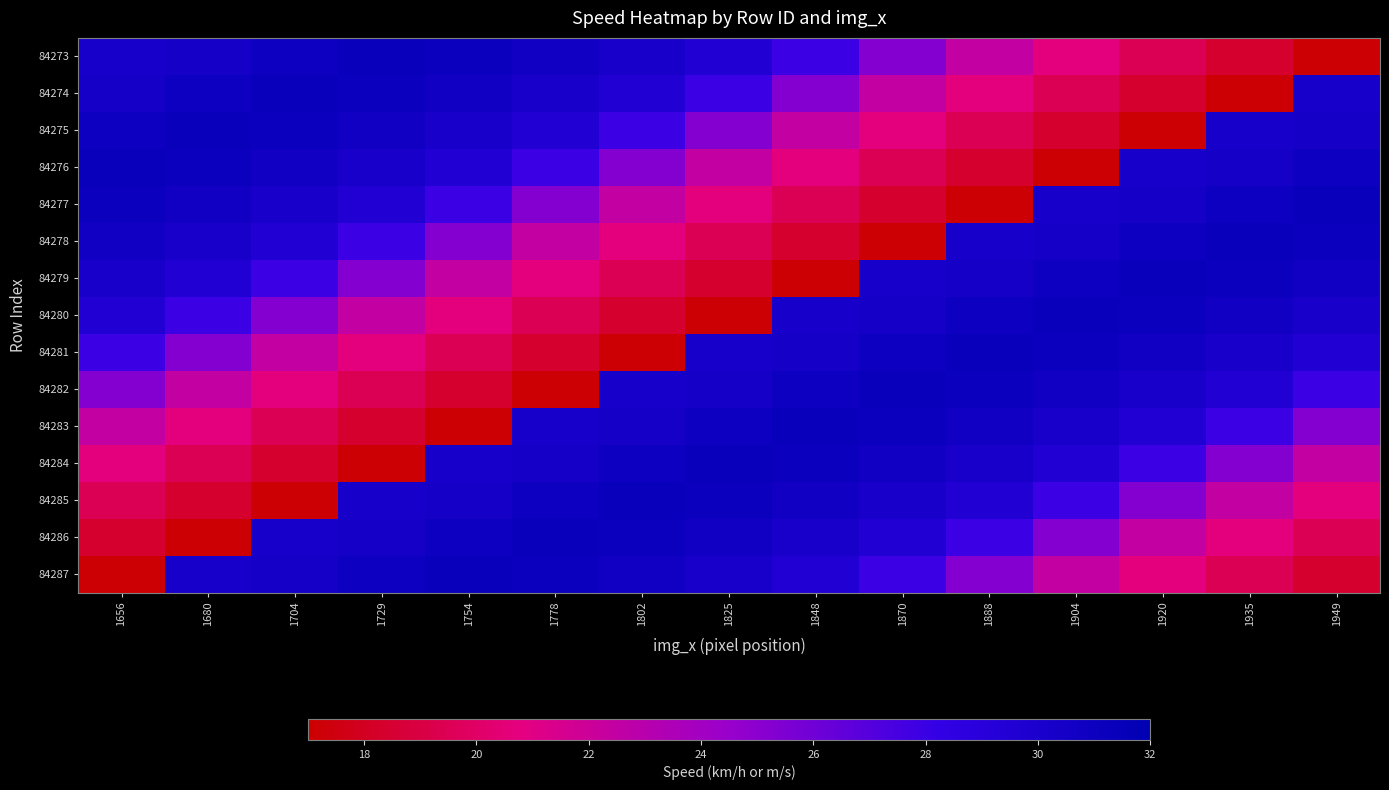

Rank the series at 1949 from highest to lowest value.

84277, 84278, 84276, 84279, 84275, 84280, 84274, 84281, 84282, 84283, 84284, 84285, 84286, 84287, 84273